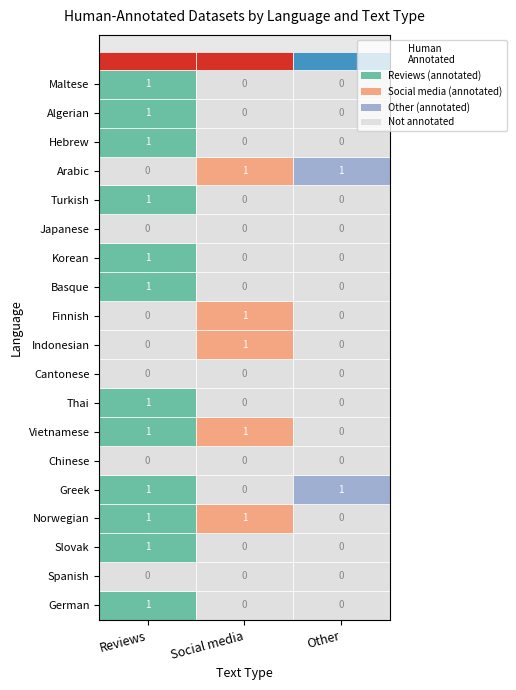

At which category does the chart reach its minimum across all series?

Social media